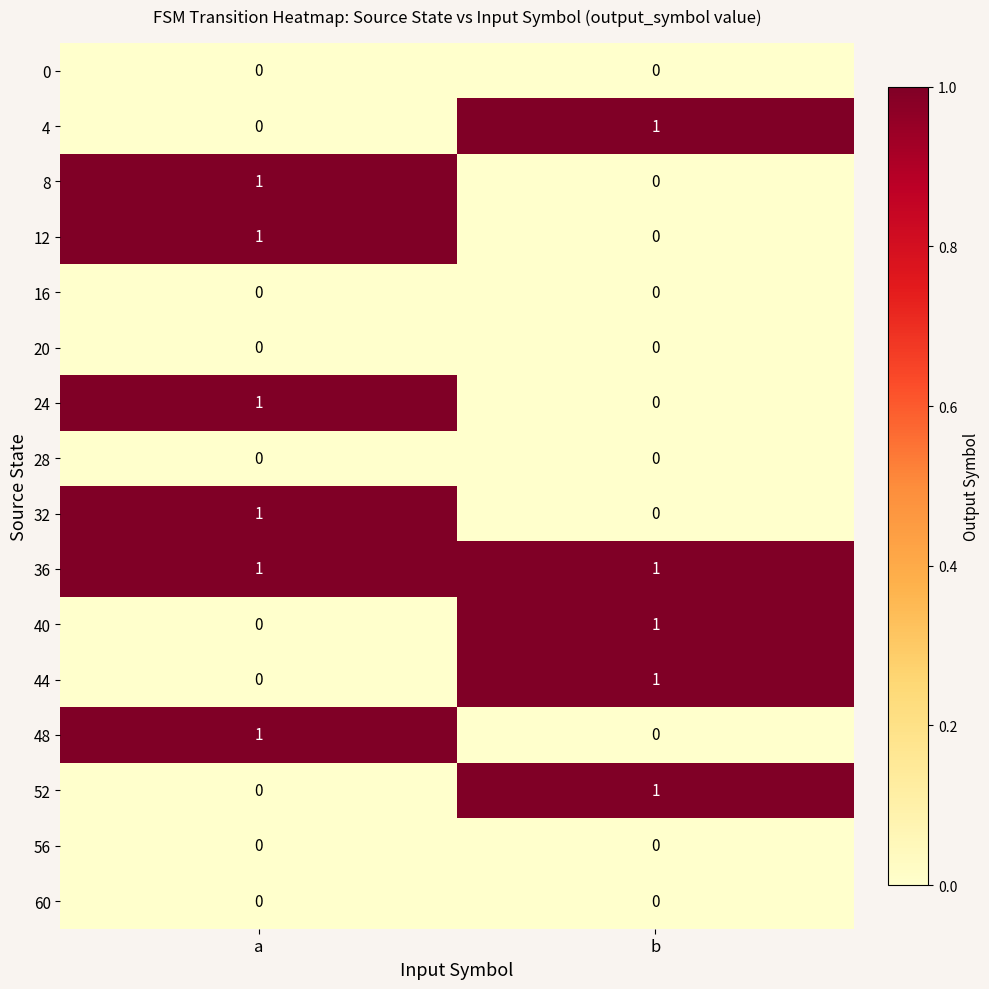

The 36 series shows 2 at a. True or false?

False